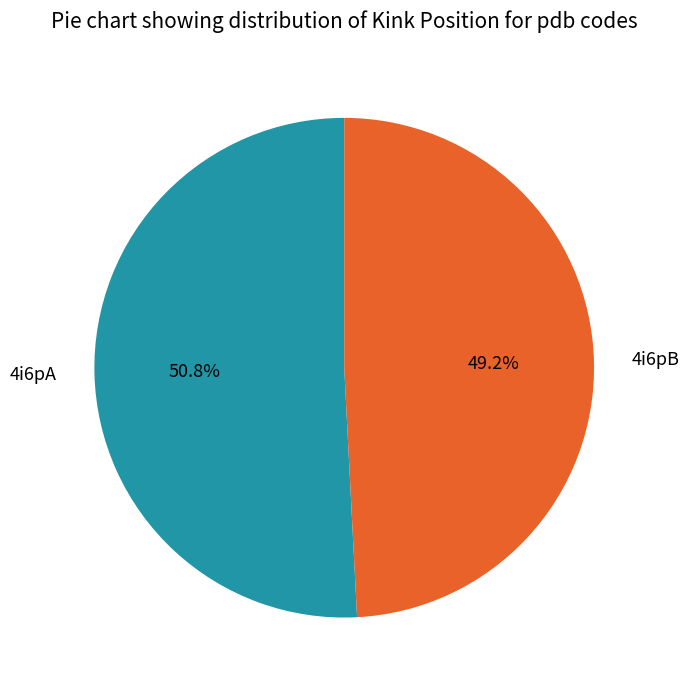

What is the smallest slice in the pie chart?

4i6pB